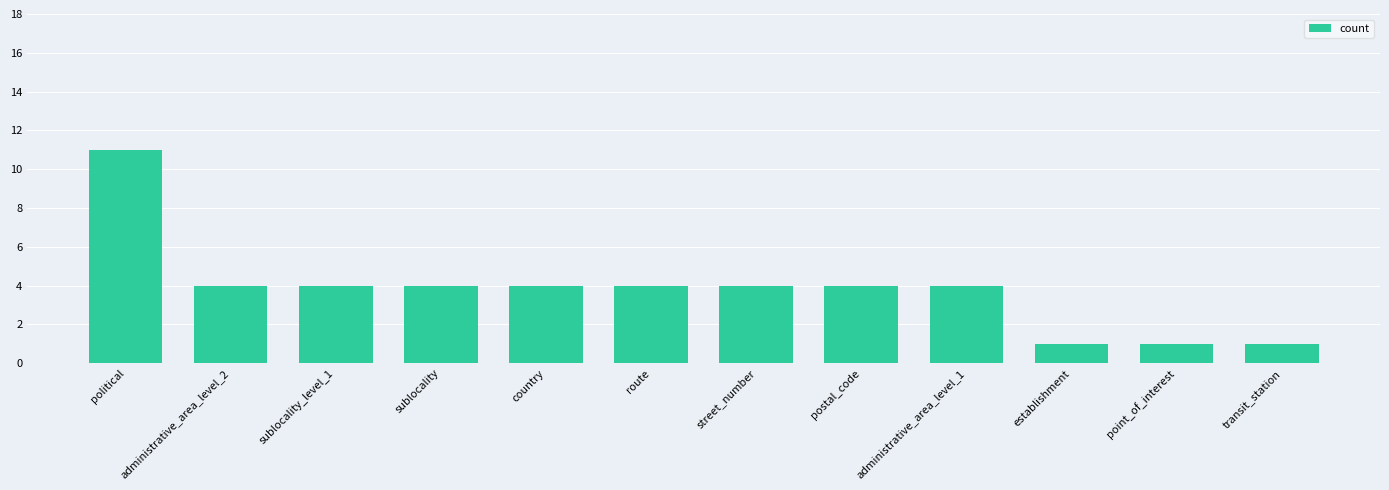

Count the number of data series in this chart.

1